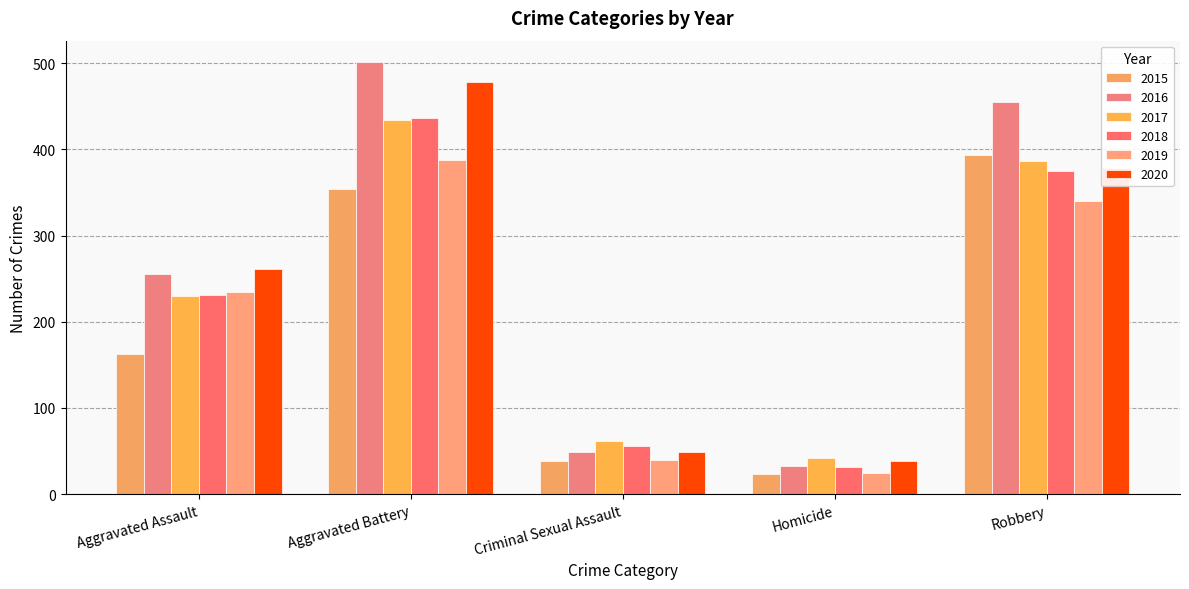

Which series has the widest spread of values?

2016